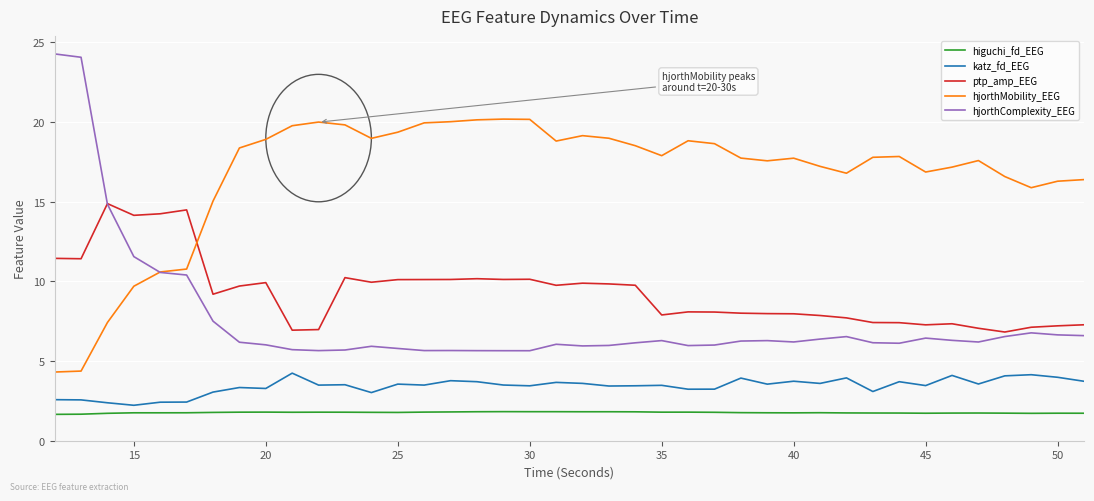

What is the maximum value shown in the chart?

24.3